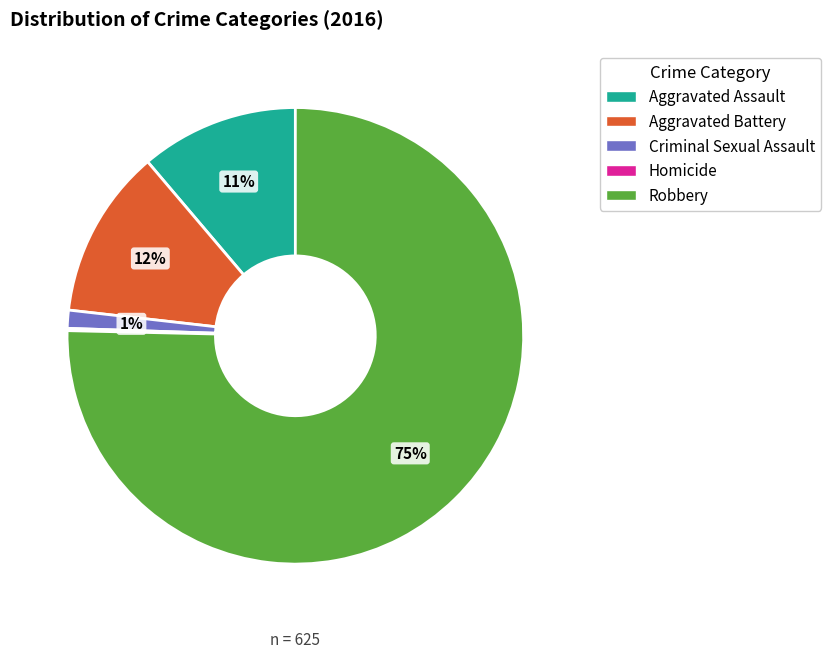

Is it true that Aggravated Battery is 1% of the pie?

False